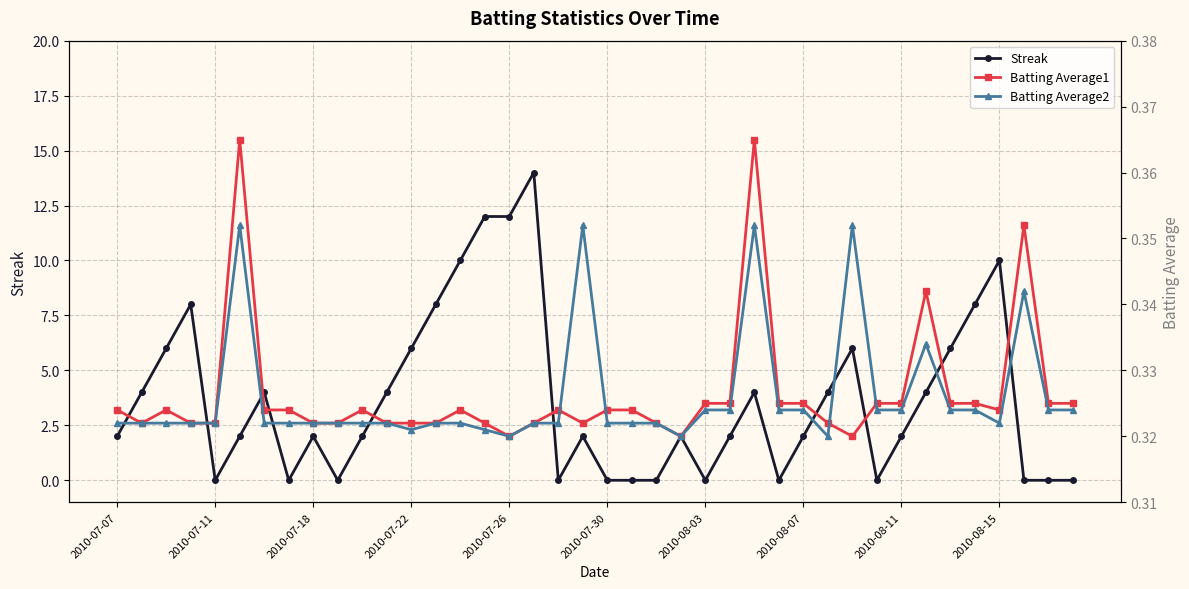

At how many categories does at least one series exceed 8?

5